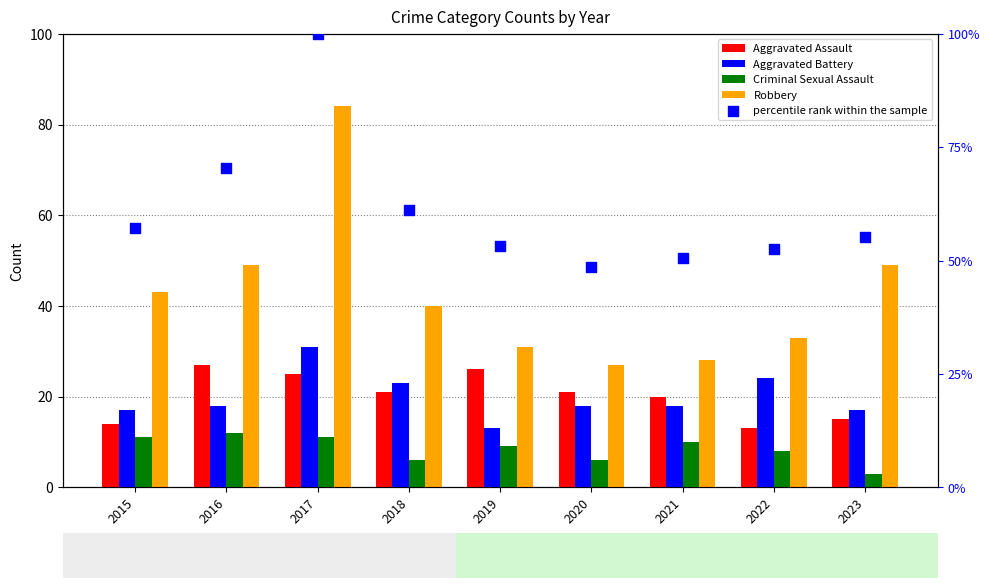

What is the total value across all series at 2017?

251.0